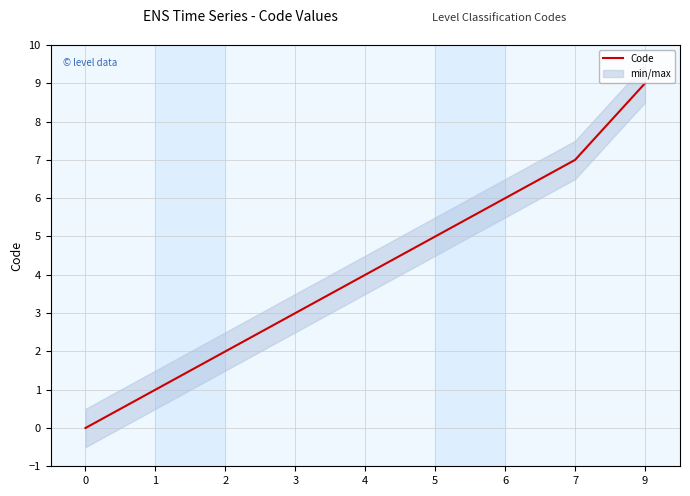

How many lines are shown in the chart?

1